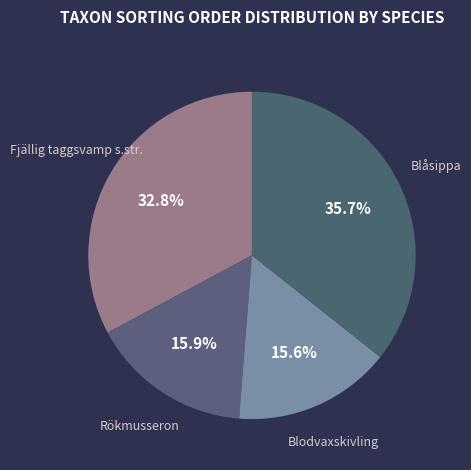

How many slices are in this pie chart?

4